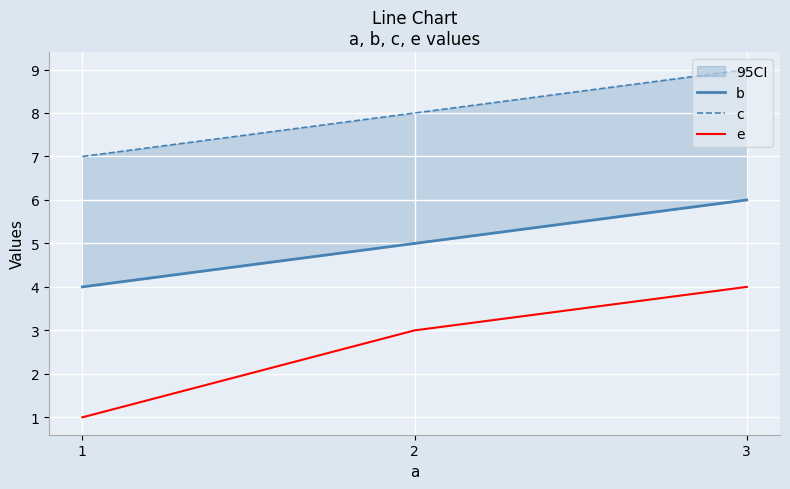

True or false: b has a value of 10 at 3.

False